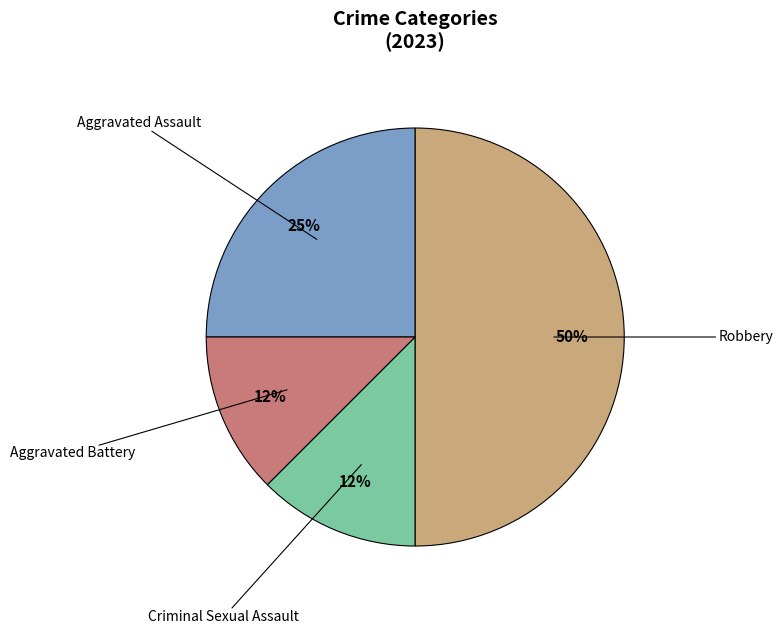

Combined, do Robbery and Aggravated Assault account for over 50%?

Yes